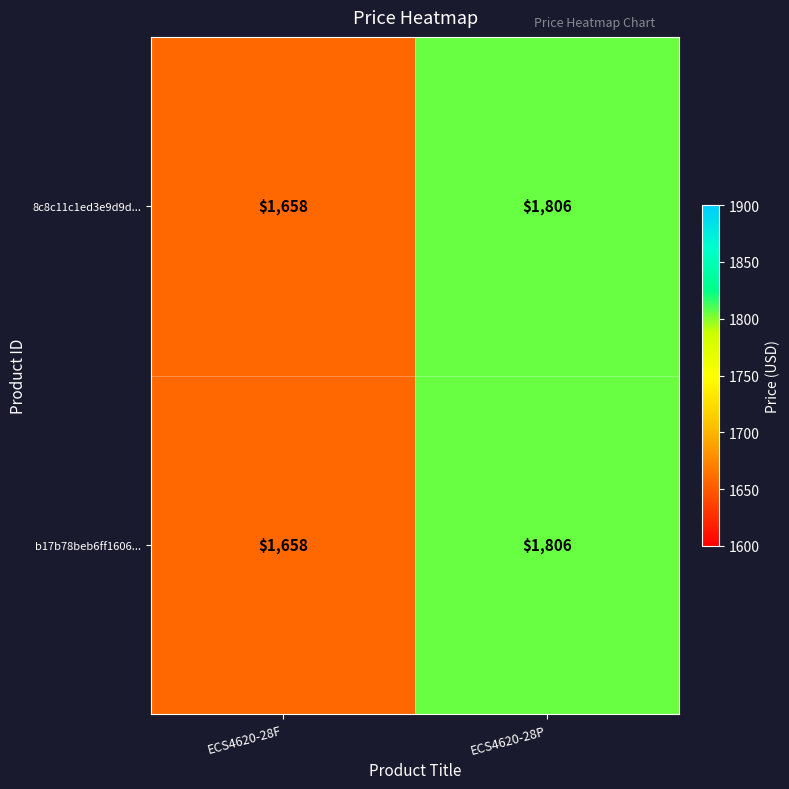

What is the difference between the maximum and minimum values in the 8c8c11c1ed3e9d9d... series?

148